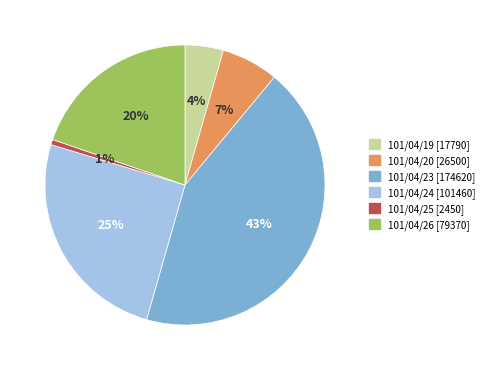

Do 101/04/20 [26500] and 101/04/26 [79370] together represent more than half of the pie?

No